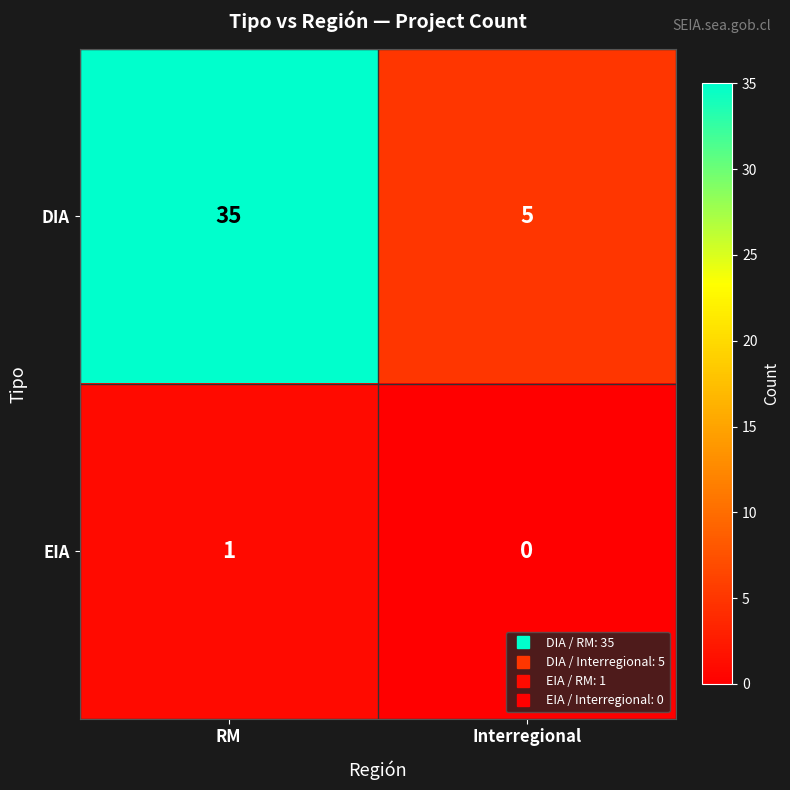

List the series in order of their peak value, highest first.

DIA, EIA